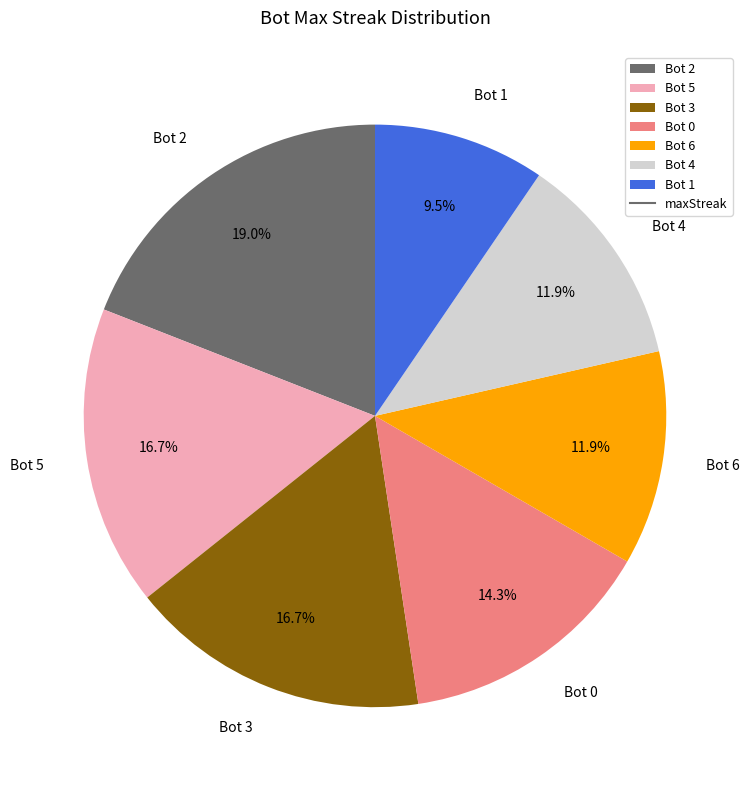

Which slice is the smallest?

Bot 1